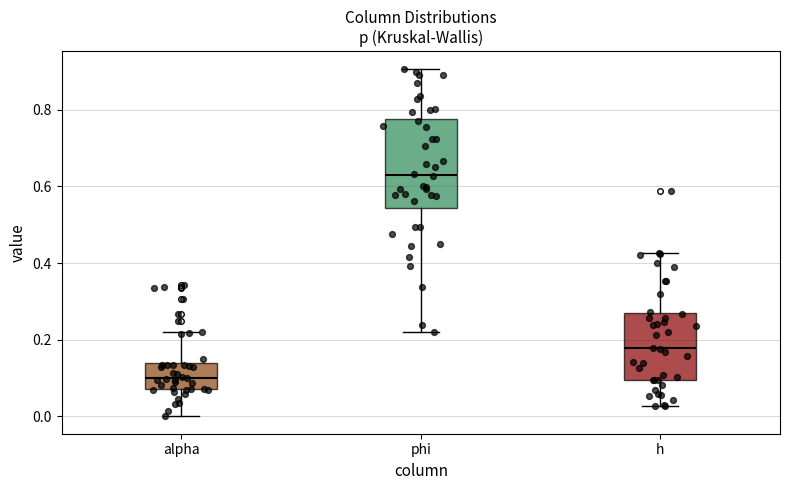

Reading left to right, read every box against the y-axis: the position of its median line, the range the box covers, and the ends of its whiskers. The values are not printed on the chart, so give them approximately, as read against the axis.

alpha: median 0.10, box 0.08 to 0.14, whiskers 0.00 to 0.22
phi: median 0.62, box 0.54 to 0.78, whiskers 0.22 to 0.90
h: median 0.18, box 0.10 to 0.26, whiskers 0.02 to 0.42